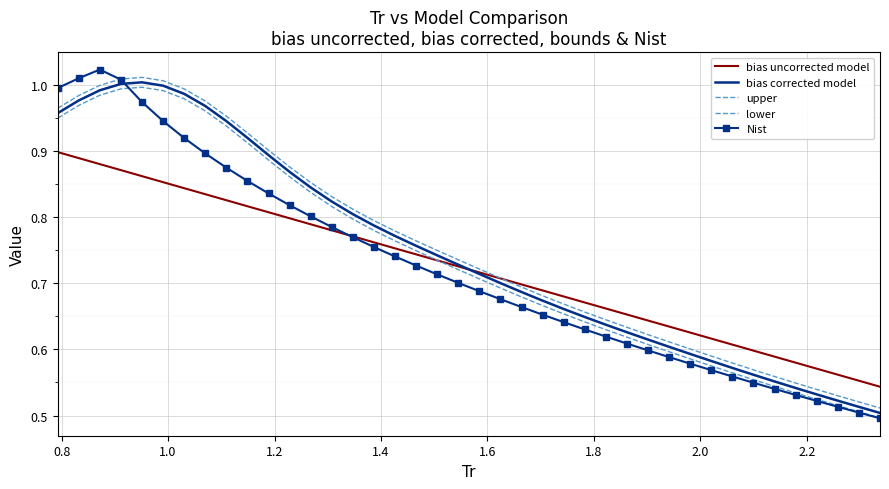

Count the number of data series in this chart.

5